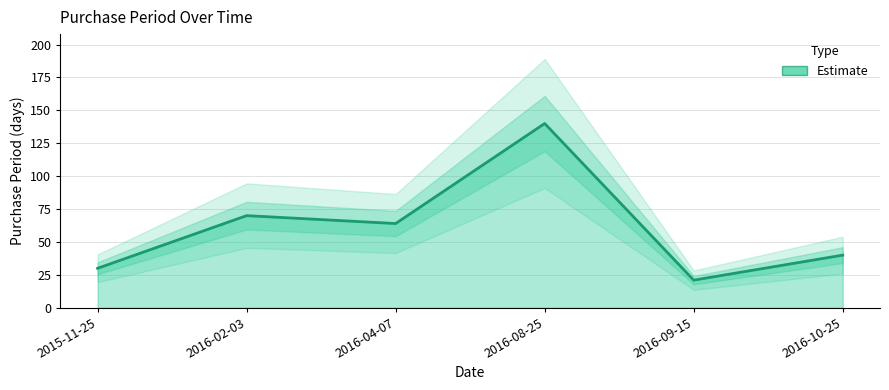

List the labels in order of value, smallest first.

2016-09-15, 2015-11-25, 2016-10-25, 2016-04-07, 2016-02-03, 2016-08-25